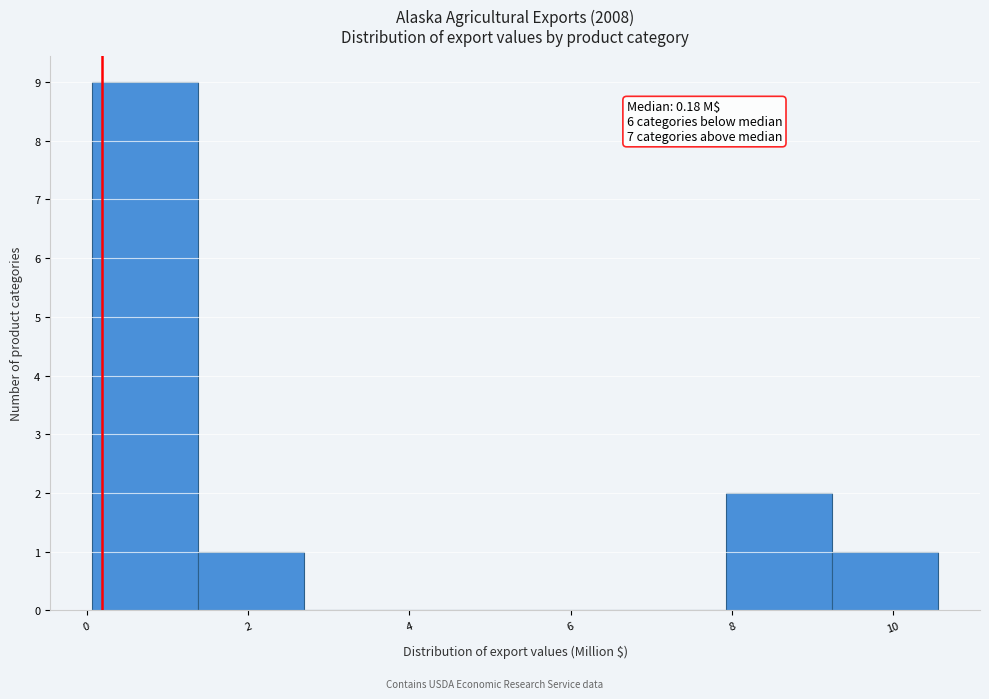

Over which range of the x-axis is the bar tallest?

0.0 to 1.4